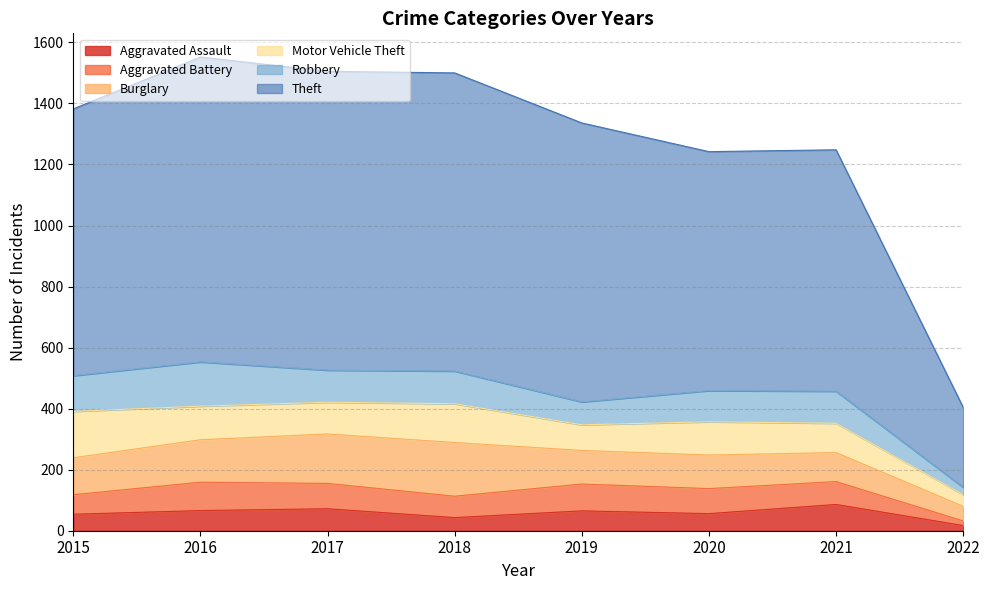

At which label is Aggravated Assault closest to 51?

2015